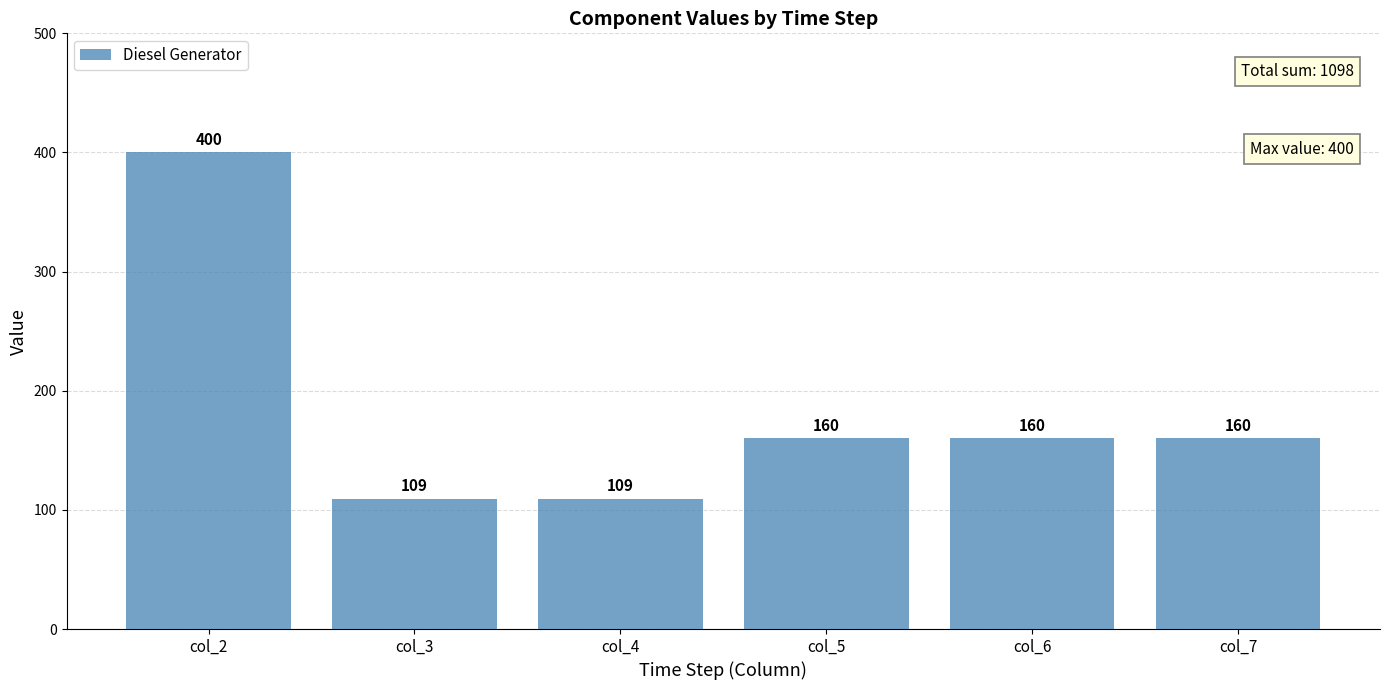

Where does the data first go above 160?

col_2